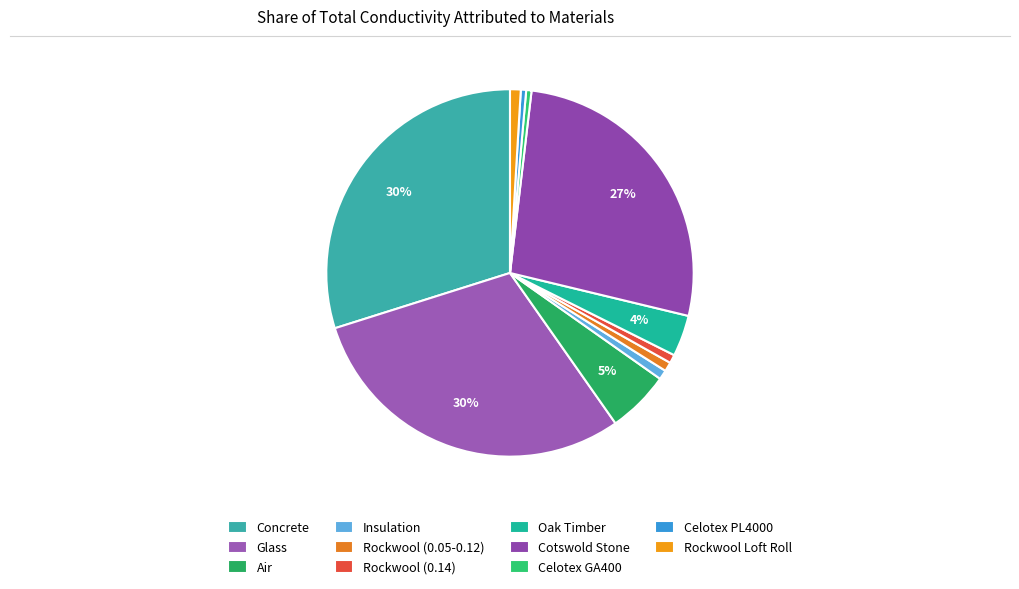

Which has a higher value, Celotex GA400 or Concrete?

Concrete